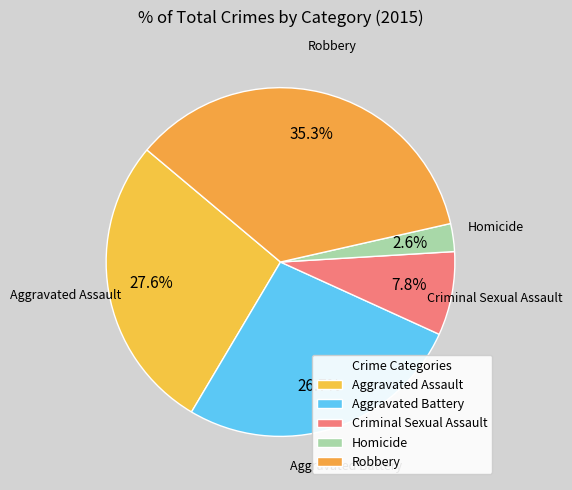

How many segments does this pie chart have?

5